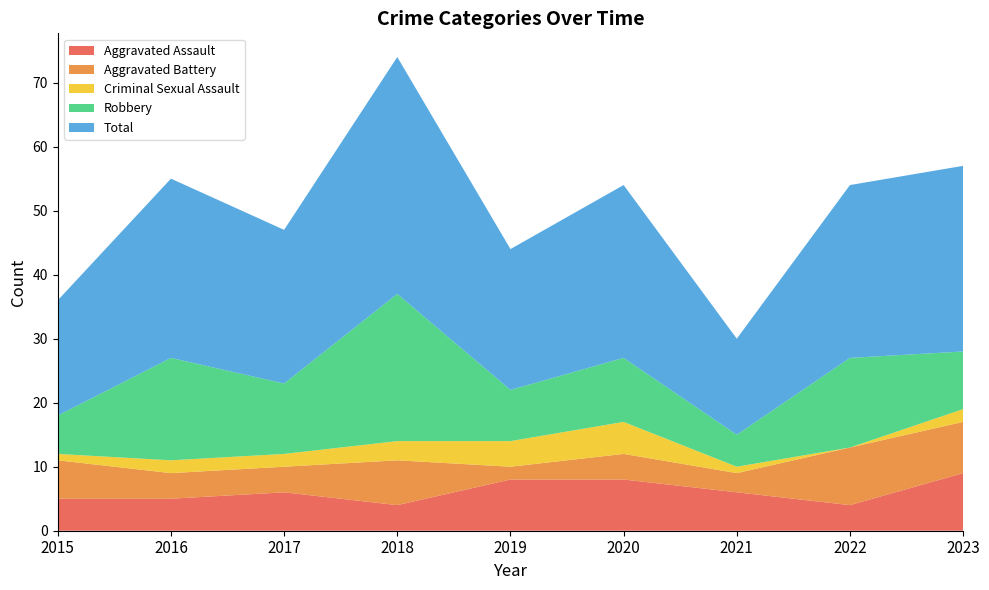

Reading left to right, what are all the values shown in this chart?

Aggravated Assault: 2015=5	2016=5	2017=6	2018=4	2019=8	2020=8	2021=6	2022=4	2023=9
Aggravated Battery: 2015=6	2016=4	2017=4	2018=7	2019=2	2020=4	2021=3	2022=9	2023=8
Criminal Sexual Assault: 2015=1	2016=2	2017=2	2018=3	2019=4	2020=5	2021=1	2022=0	2023=2
Robbery: 2015=6	2016=16	2017=11	2018=23	2019=8	2020=10	2021=5	2022=14	2023=9
Total: 2015=18	2016=28	2017=24	2018=37	2019=22	2020=27	2021=15	2022=27	2023=29